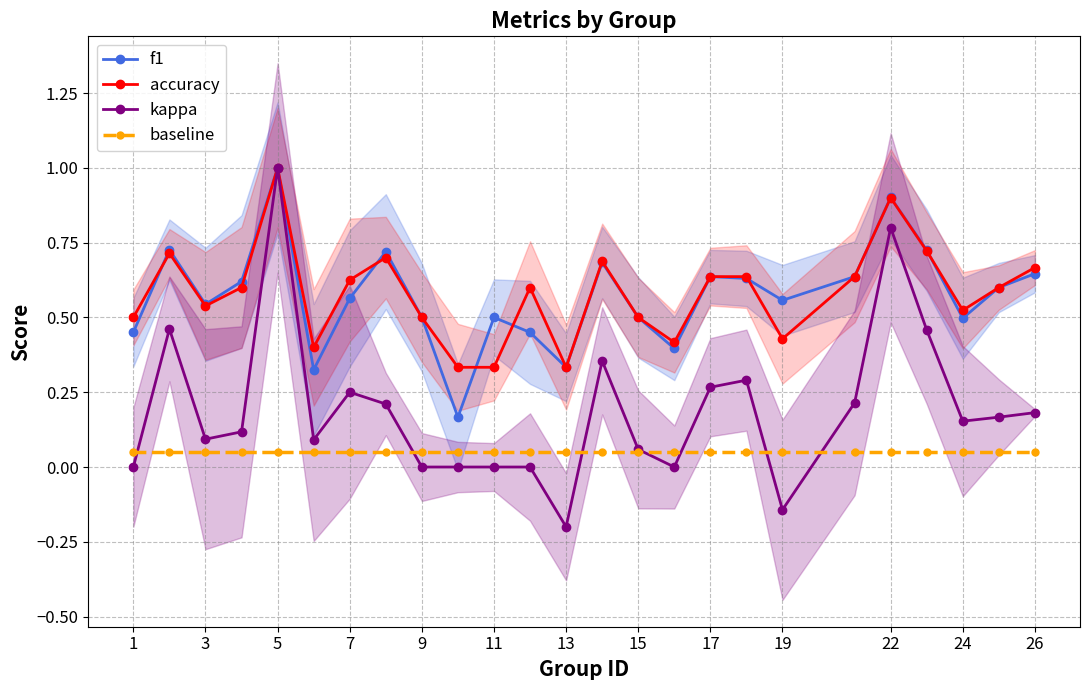

Which series has the largest total across all categories?

accuracy